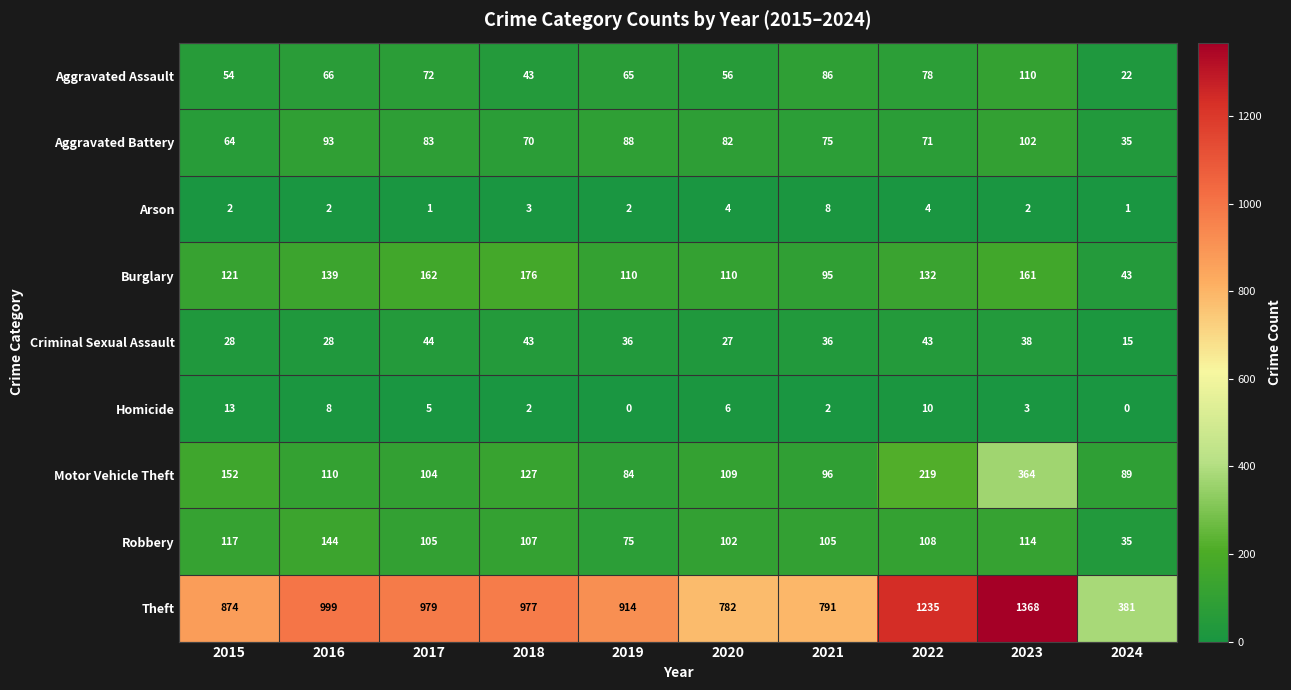

How many distinct data groups are displayed?

9